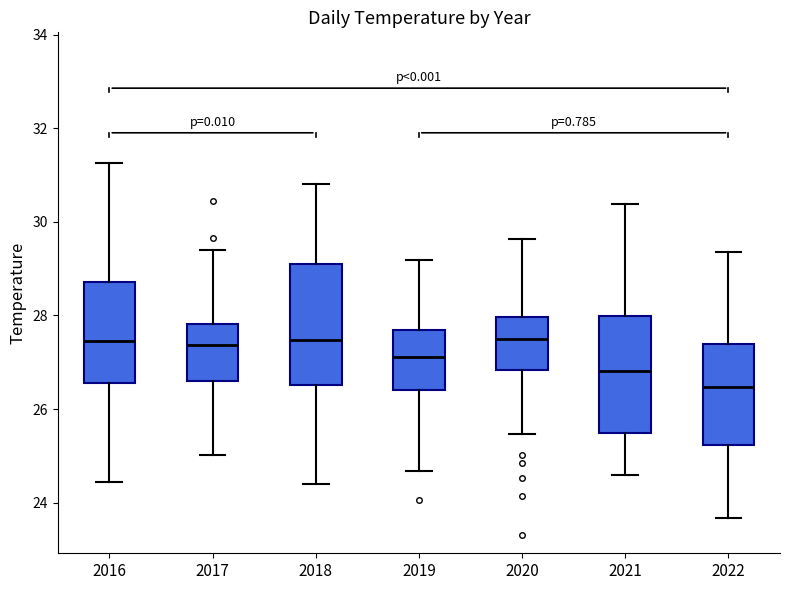

Reading left to right, read every box against the y-axis: the position of its median line, the range the box covers, and the ends of its whiskers. The values are not printed on the chart, so give them approximately, as read against the axis.

2016: median 27.4, box 26.6 to 28.8, whiskers 24.4 to 31.2
2017: median 27.4, box 26.6 to 27.8, whiskers 25.0 to 29.4
2018: median 27.4, box 26.6 to 29.0, whiskers 24.4 to 30.8
2019: median 27.2, box 26.4 to 27.6, whiskers 24.6 to 29.2
2020: median 27.6, box 26.8 to 28.0, whiskers 25.4 to 29.6
2021: median 26.8, box 25.4 to 28.0, whiskers 24.6 to 30.4
2022: median 26.4, box 25.2 to 27.4, whiskers 23.6 to 29.4